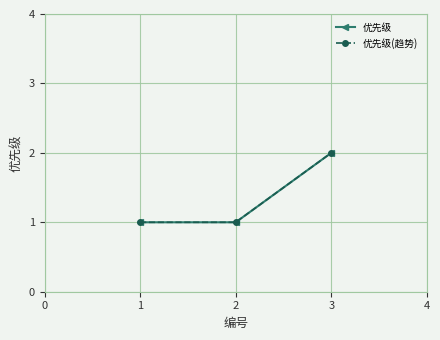

Does the chart have visible grid lines?

Yes